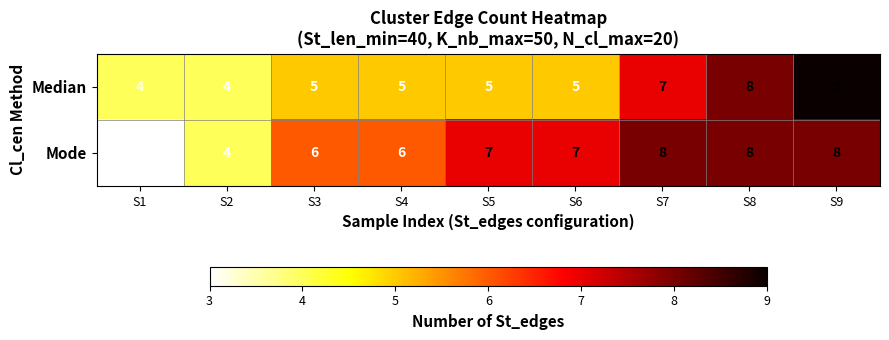

Reading right to left, extract all data points from this chart.

Median: 9	8	7	5	5	5	5	4	4
Mode: 8	8	8	7	7	6	6	4	3